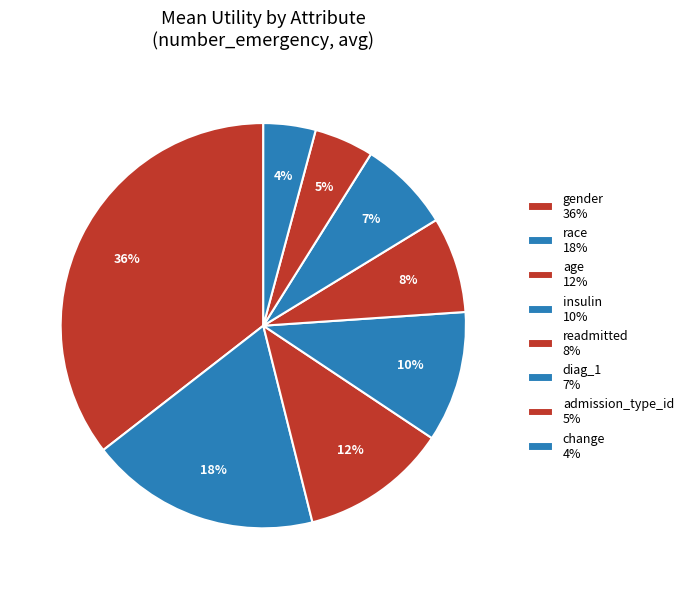

To the nearest percent, what is the average slice percentage?

12%